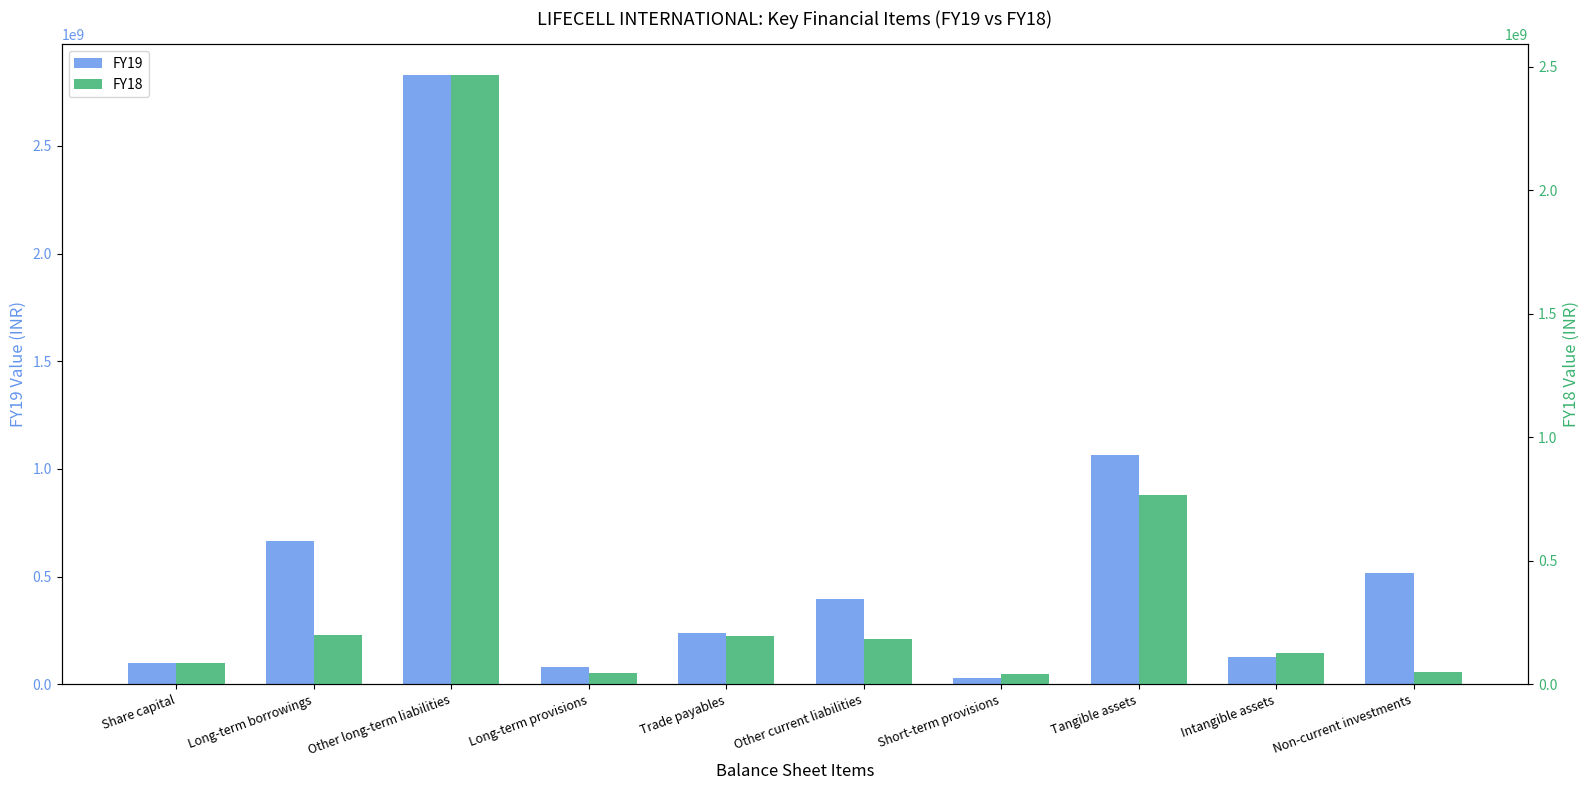

List the series in order of their overall mean, highest first.

FY19, FY18